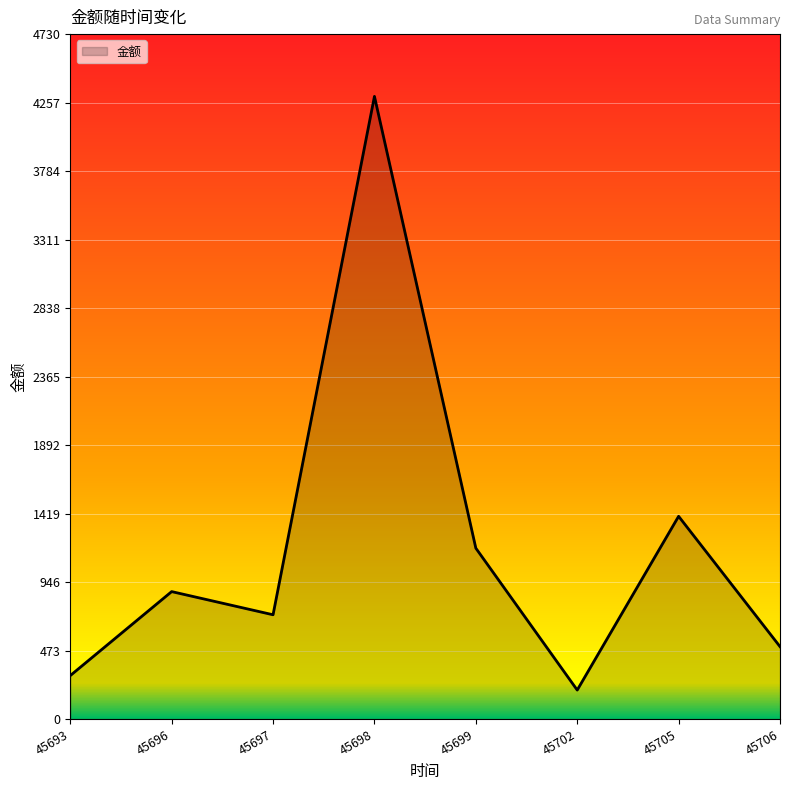

Reading right to left, list all the values displayed in this chart.

45706=500	45705=1400	45702=200	45699=1180	45698=4300	45697=720	45696=880	45693=300